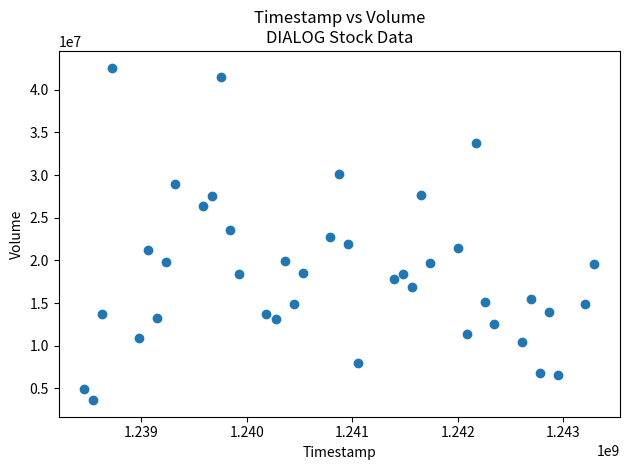

What is the range of Y values (max minus min)?

38980010